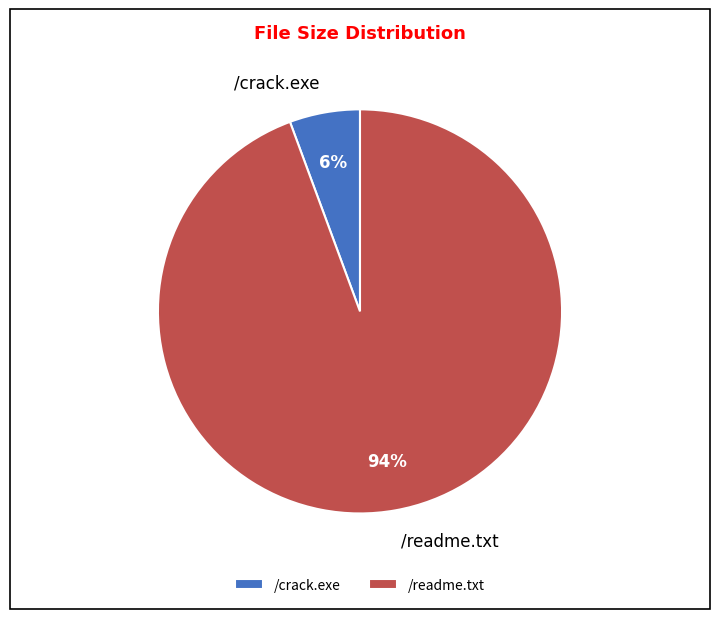

Is /crack.exe the majority of the pie?

No